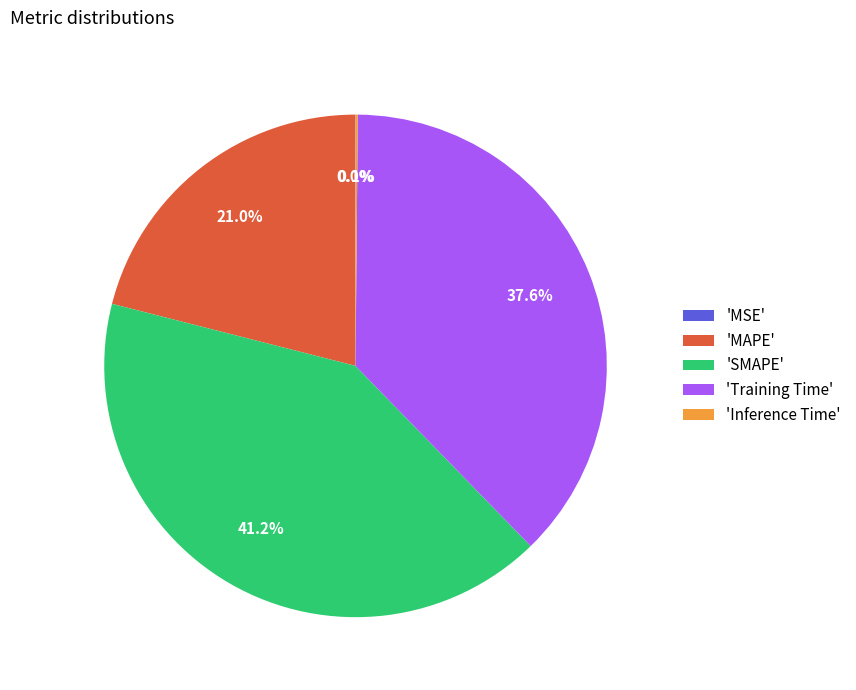

To the nearest percent, what is the difference between the largest and smallest slice percentages?

41%